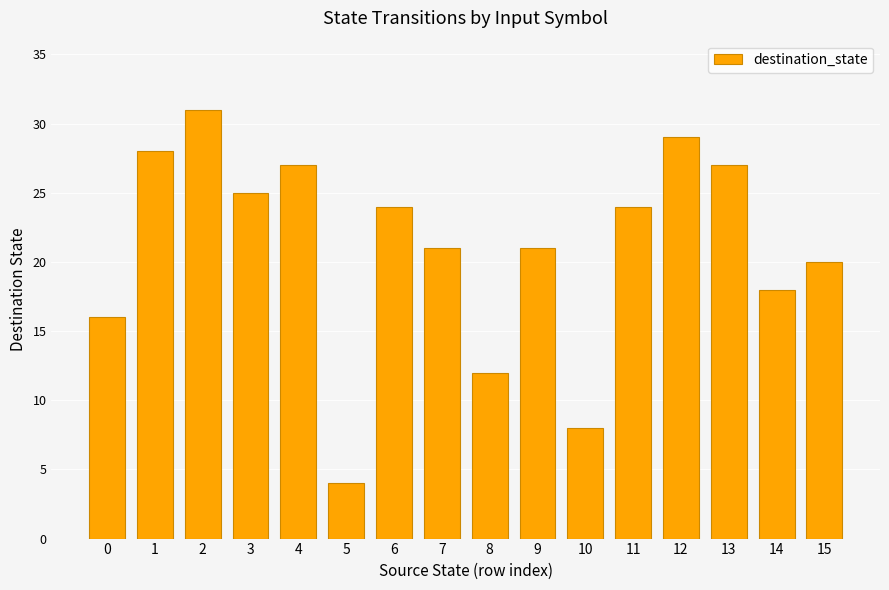

Read the value at 0.

16